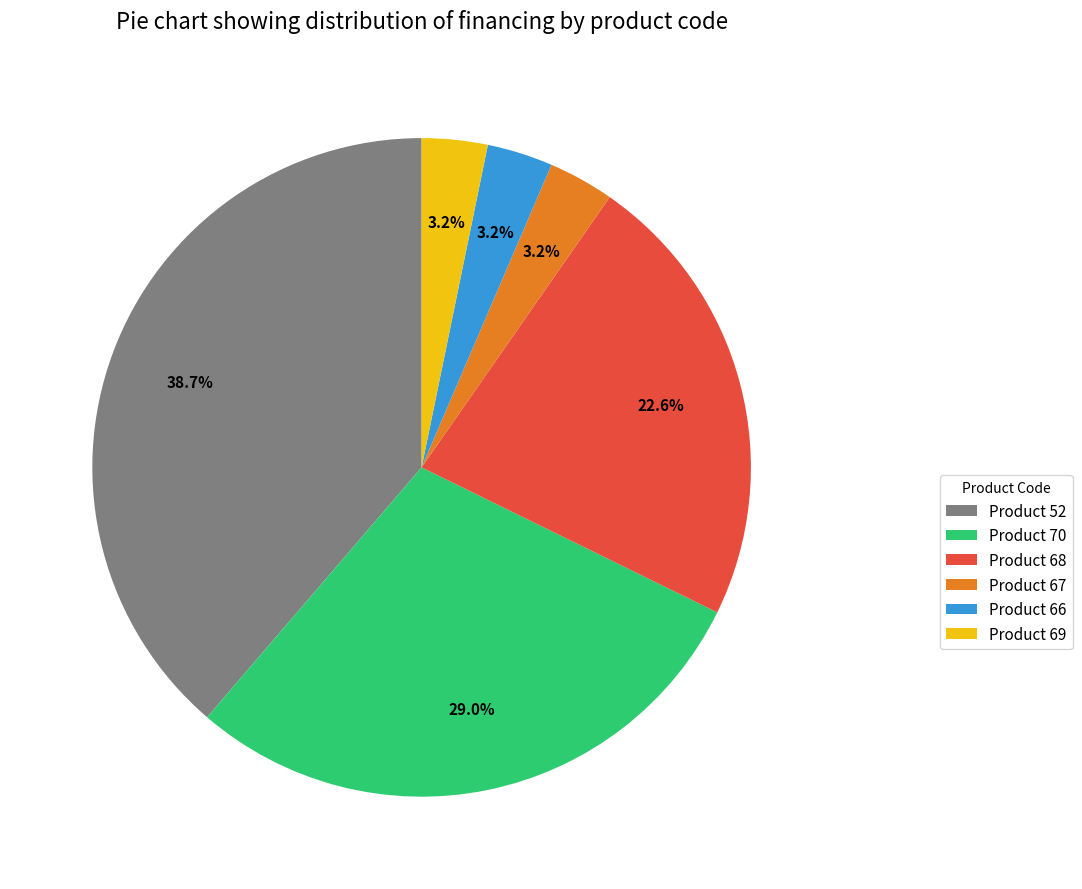

Between Product 67 and Product 70, which is larger?

Product 70